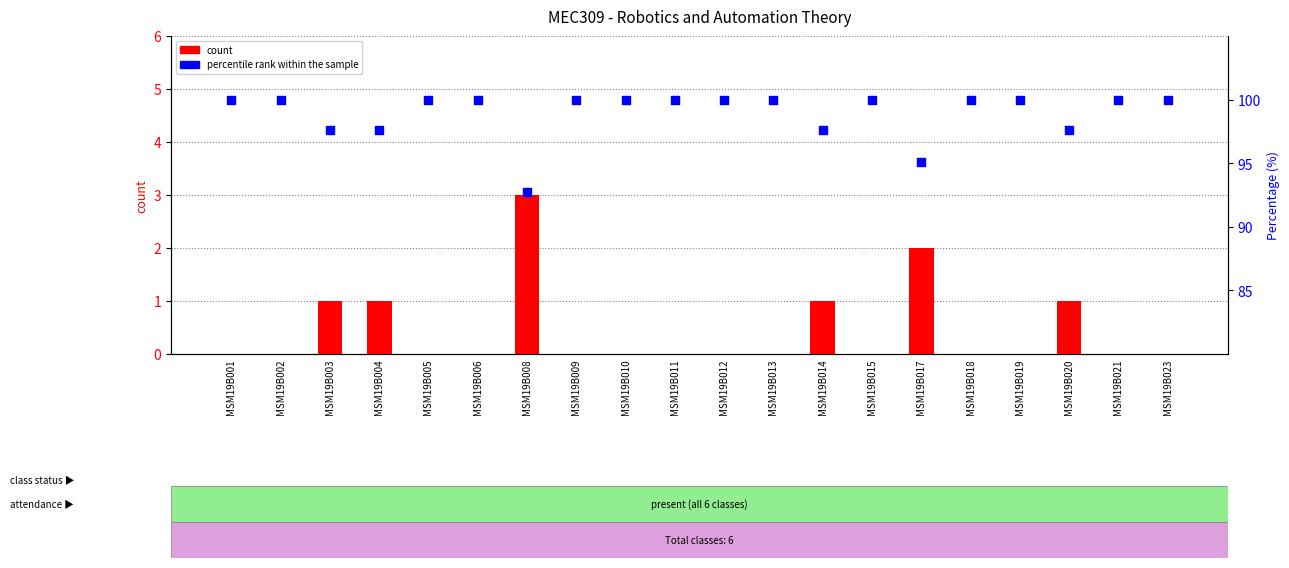

Is the value of percentile rank within the sample at MSM19B023 greater than the value of count at MSM19B014?

Yes